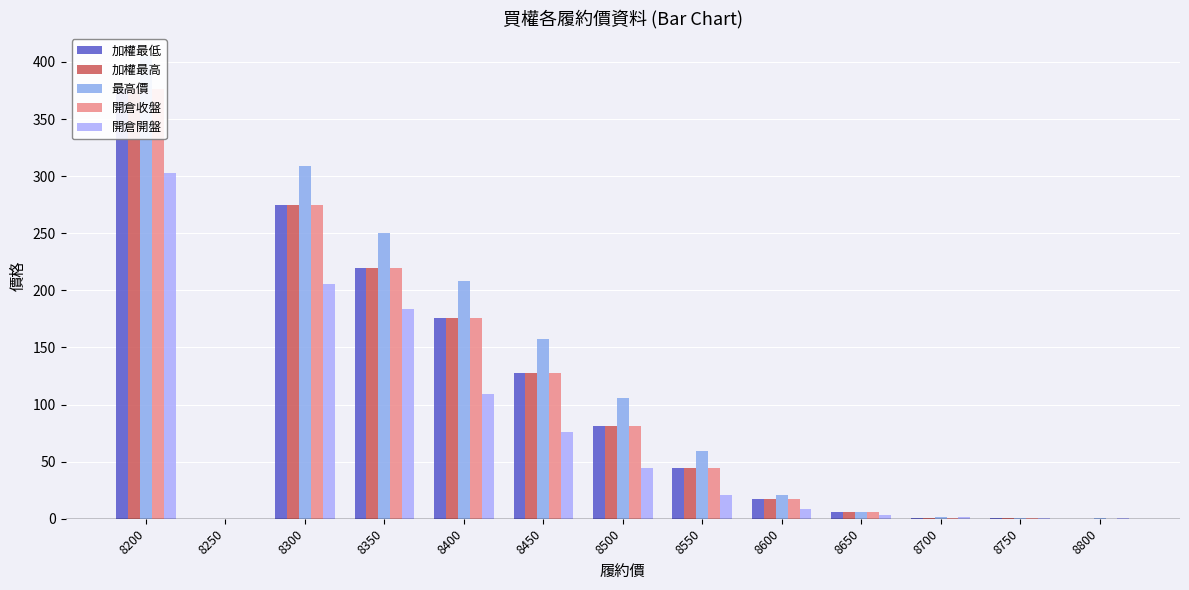

True or false: 開倉收盤 has a value of 220.0 at 8350.

True